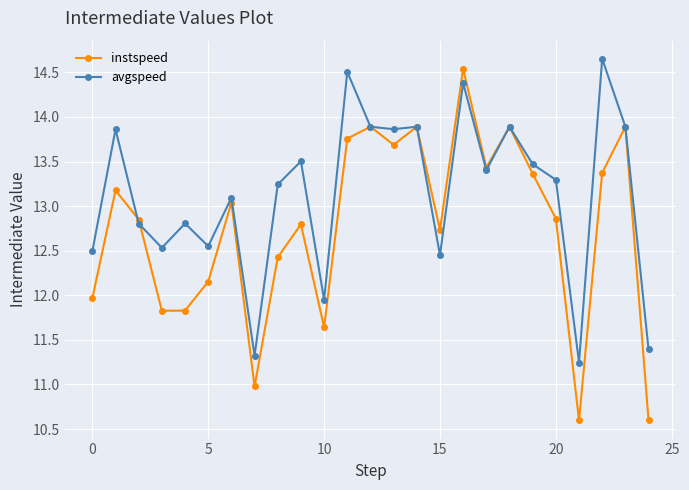

What is the lowest value of the instspeed series?

10.6